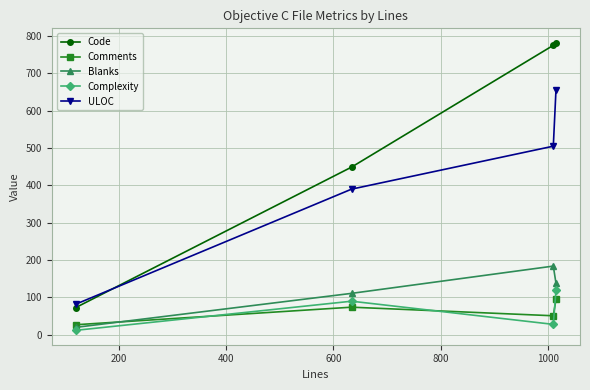

How many times do Comments and Complexity cross each other?

3